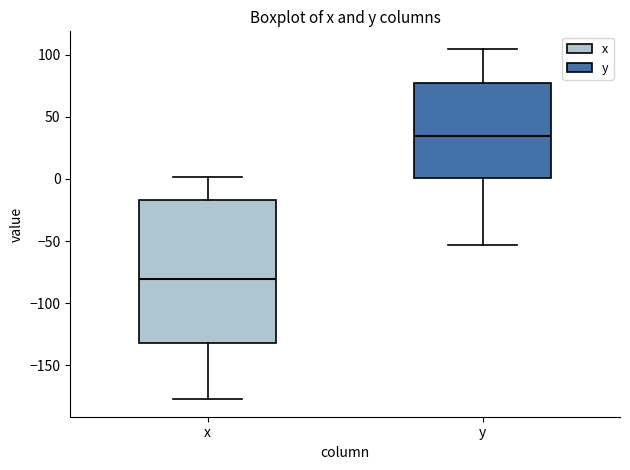

Comparing the boxes themselves (not the whiskers), which one is the tallest?

x